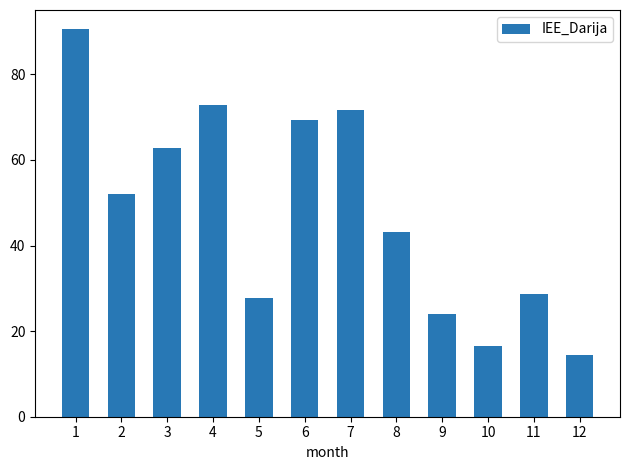

Reading right to left, transcribe all the data shown in this chart.

14.4	28.6	16.5	23.9	43.1	71.7	69.4	27.7	72.9	62.7	52.1	90.5